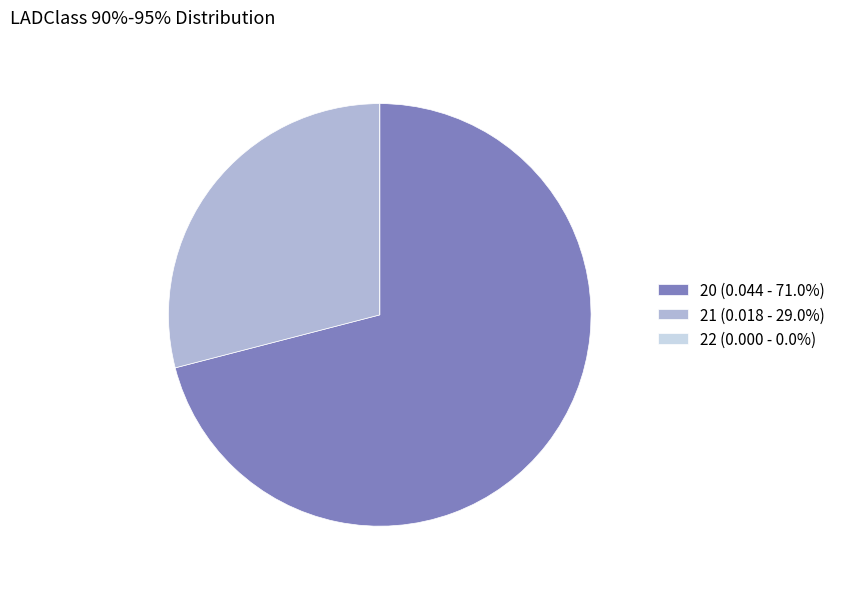

Combined, do 20 and 21 account for over 50%?

Yes